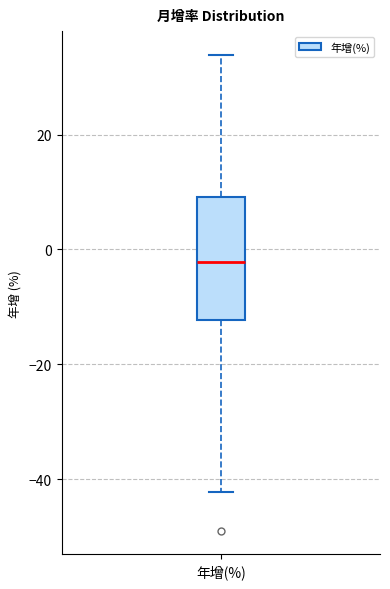

Where does the upper whisker of the box for 年增(%) end on the y-axis? The values are not printed on the chart, so give them approximately, as read against the axis.

34